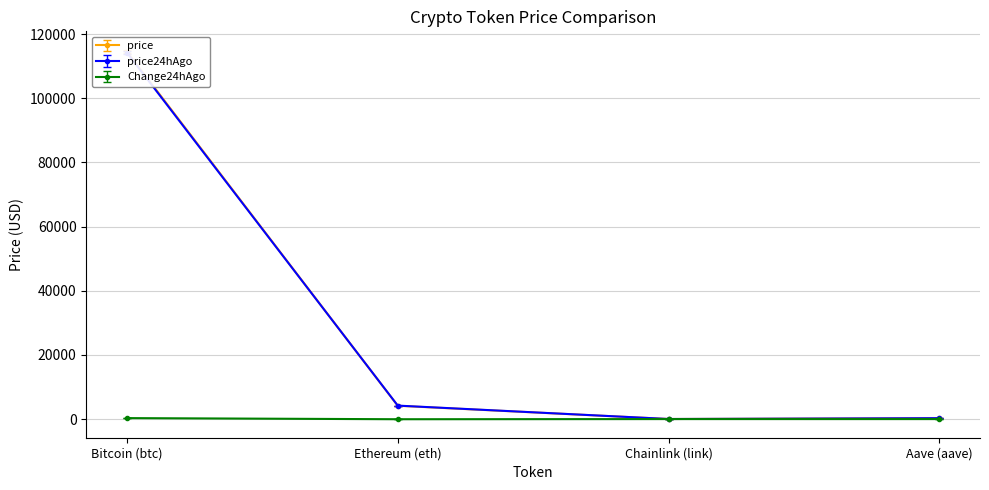

Does the chart have visible grid lines?

Yes